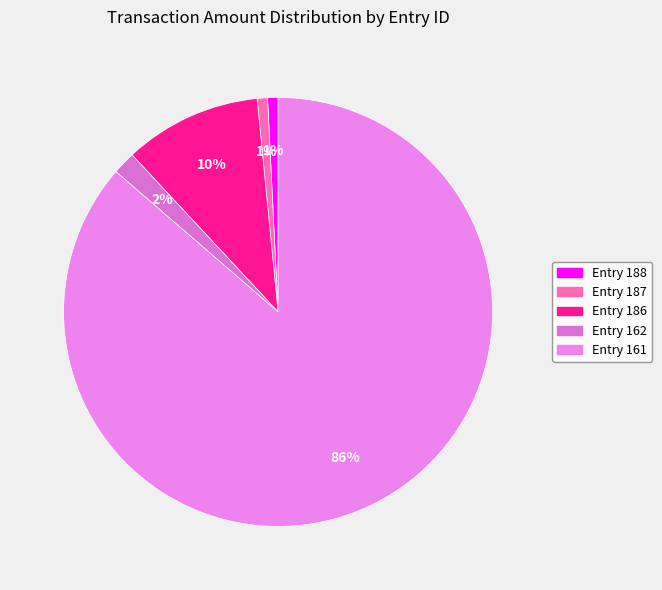

Count the number of slices in the pie.

5